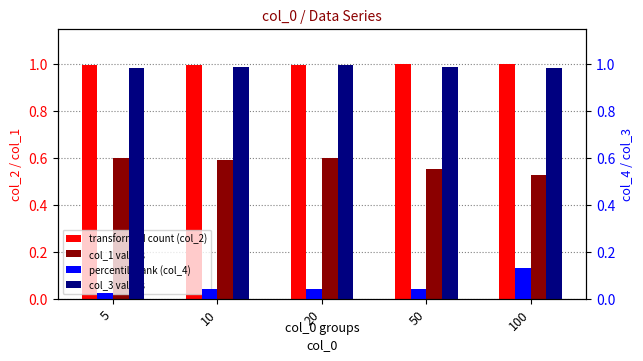

What value does the col_3 series have at 10?

1.0